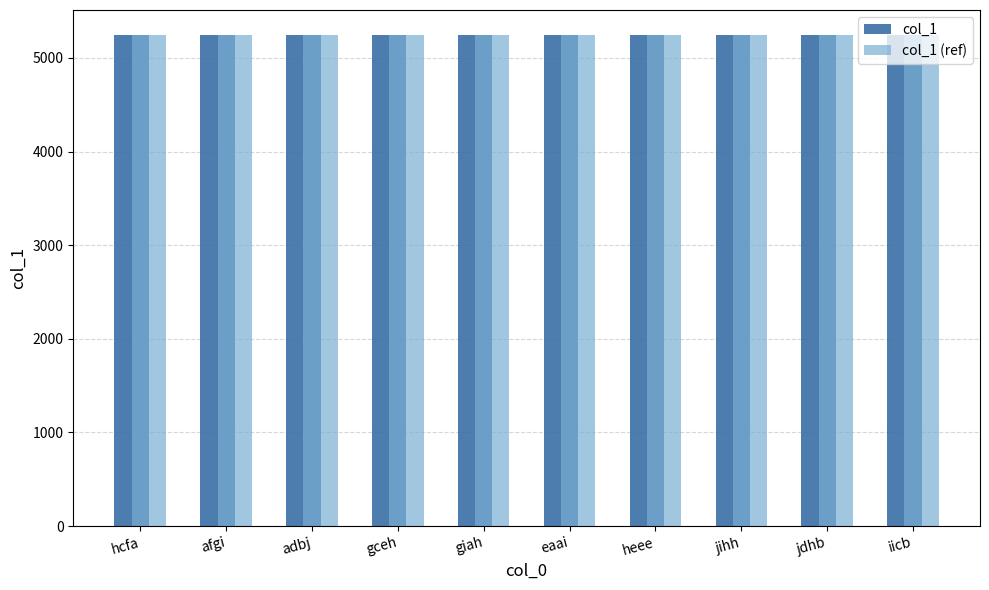

How many col_1 (ref) values are between 5243 and 5247?

6